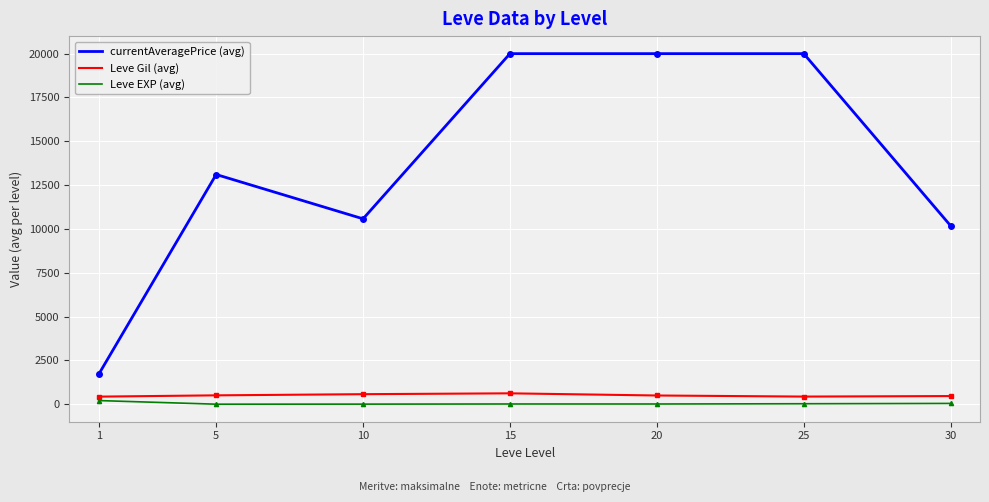

Is the value of Leve Gil (avg) at 10 greater than the value of Leve EXP (avg) at 10?

Yes